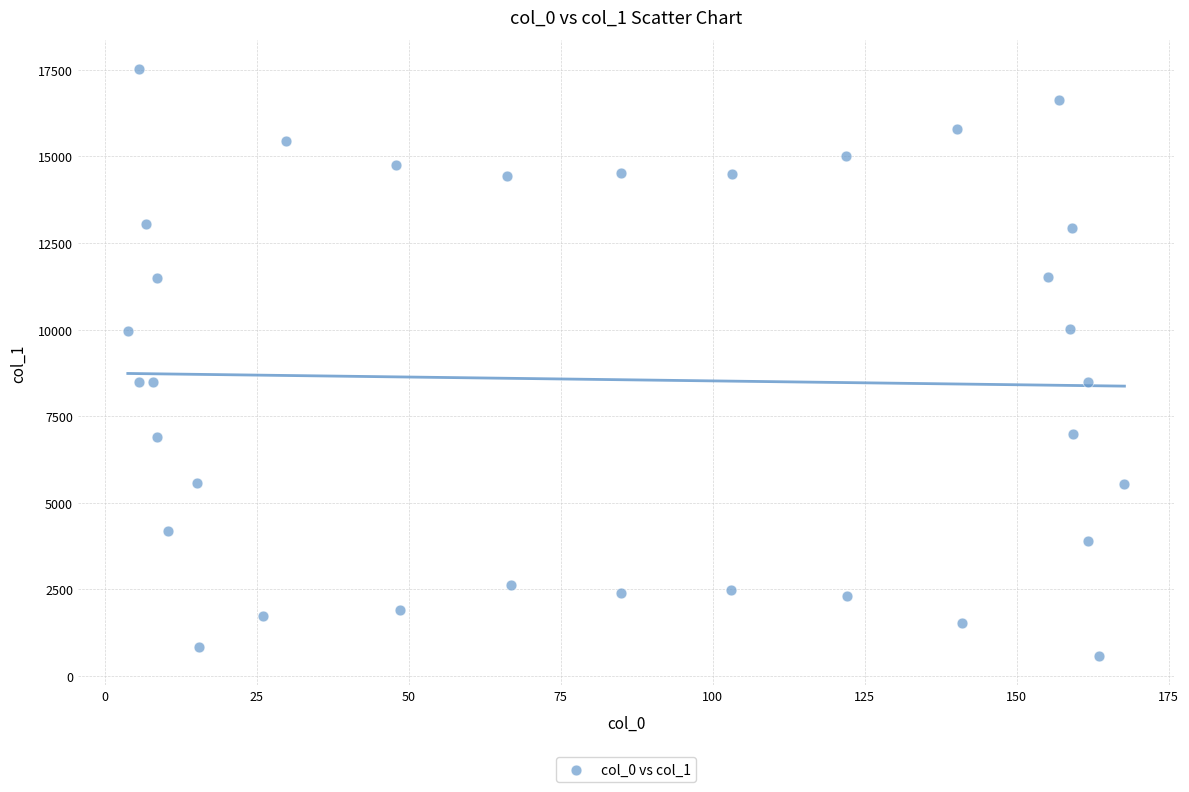

What is the range of X values (max minus min)?

163.9